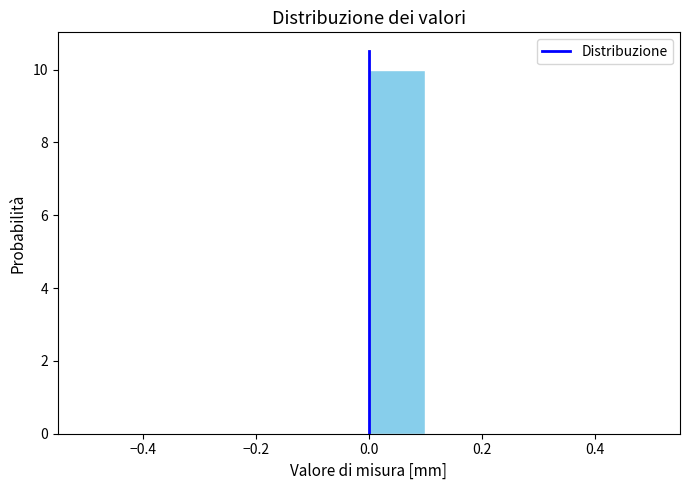

Reading left to right, list every bar in this chart as the range it spans on the x-axis followed by its height. The values are not printed on the chart, so give them approximately, as read against the axis.

-0.5 to -0.4: 0
-0.4 to -0.3: 0
-0.3 to -0.2: 0
-0.2 to -0.1: 0
-0.1 to 0.0: 0
0.0 to 0.1: 10
0.1 to 0.2: 0
0.2 to 0.3: 0
0.3 to 0.4: 0
0.4 to 0.5: 0